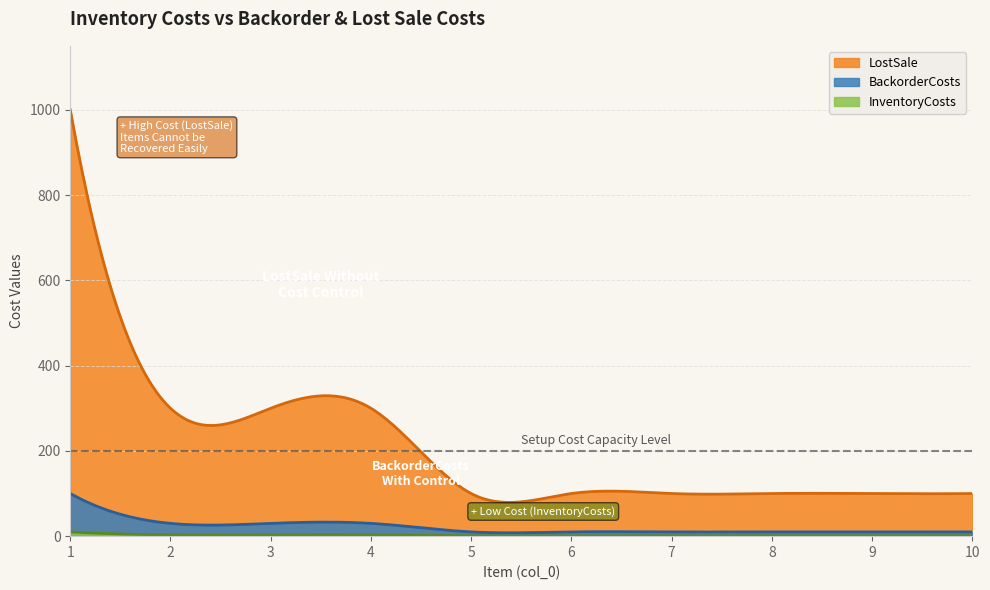

True or false: LostSale has a value of 132 at 7.

False